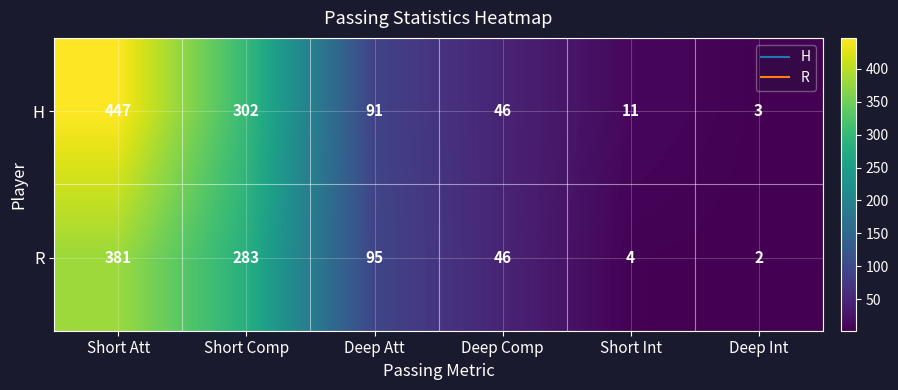

What is the average value of the R series?

135